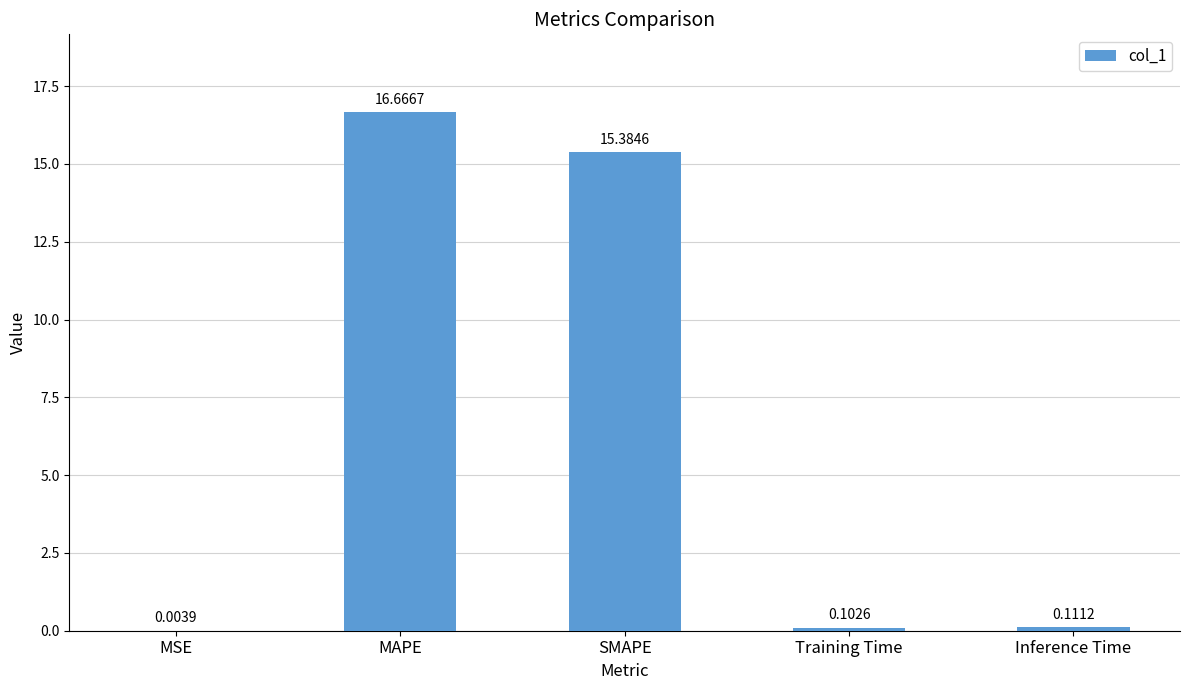

What is the average value?

6.5